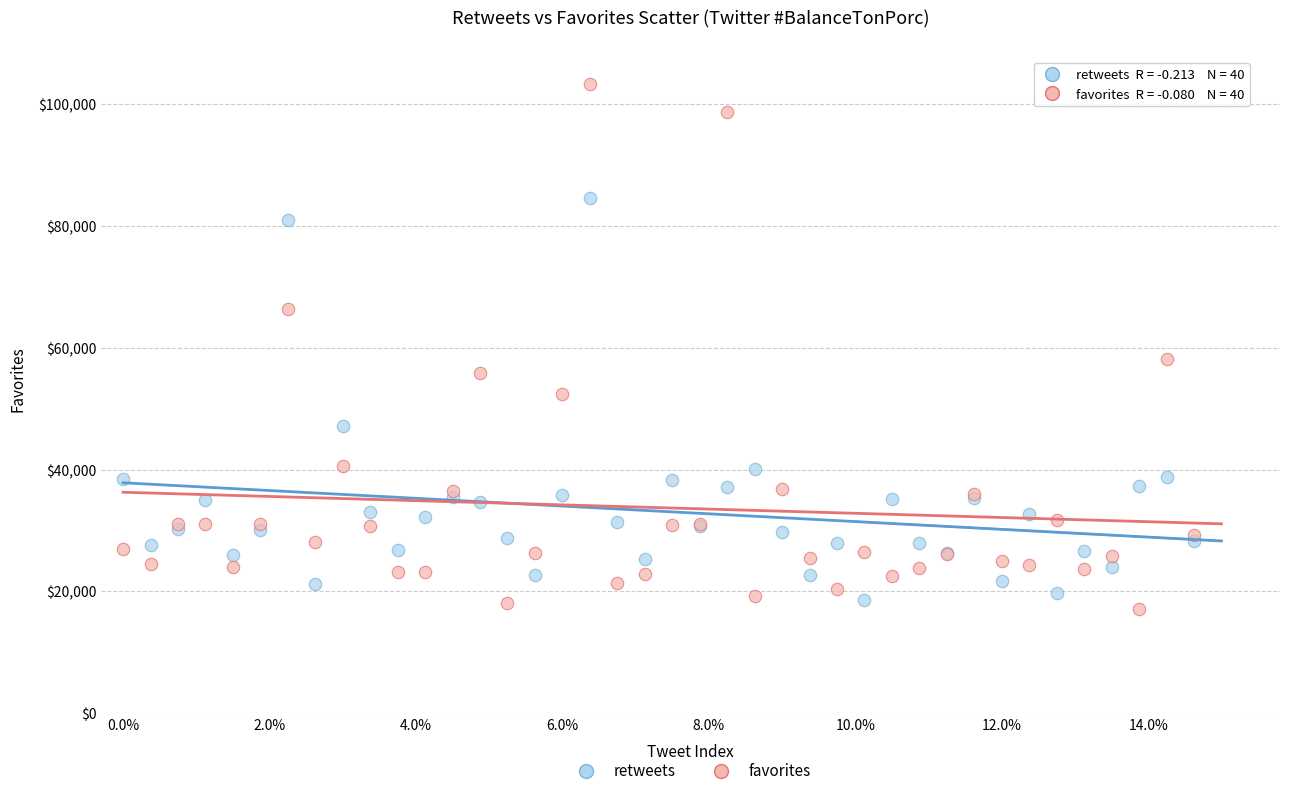

What is the X range (max minus min) for the scatter plot?

14.6